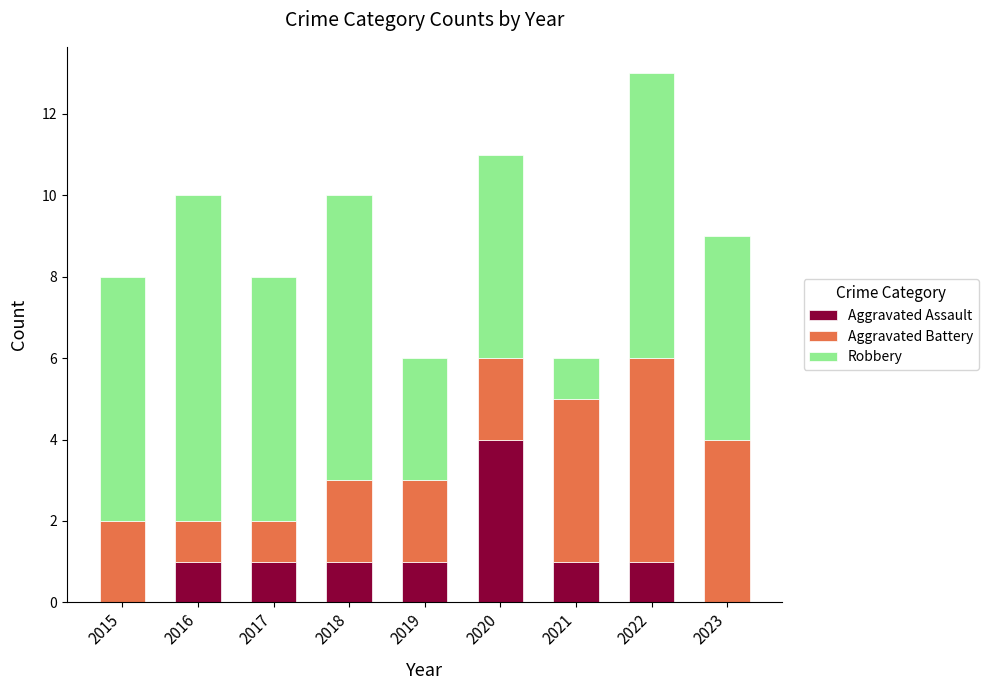

At which label does Aggravated Assault reach its peak?

2020